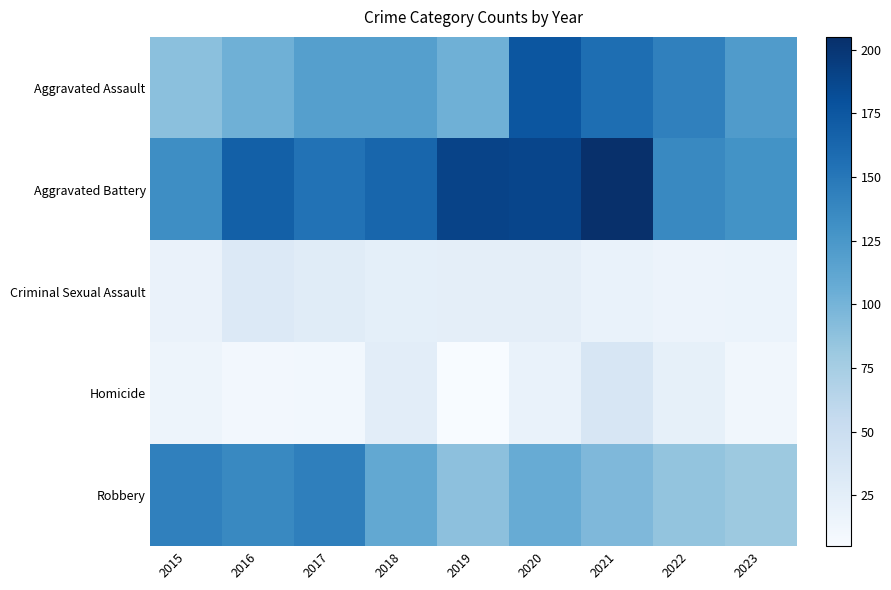

Which has a higher value, 2017 or 2018?

2017